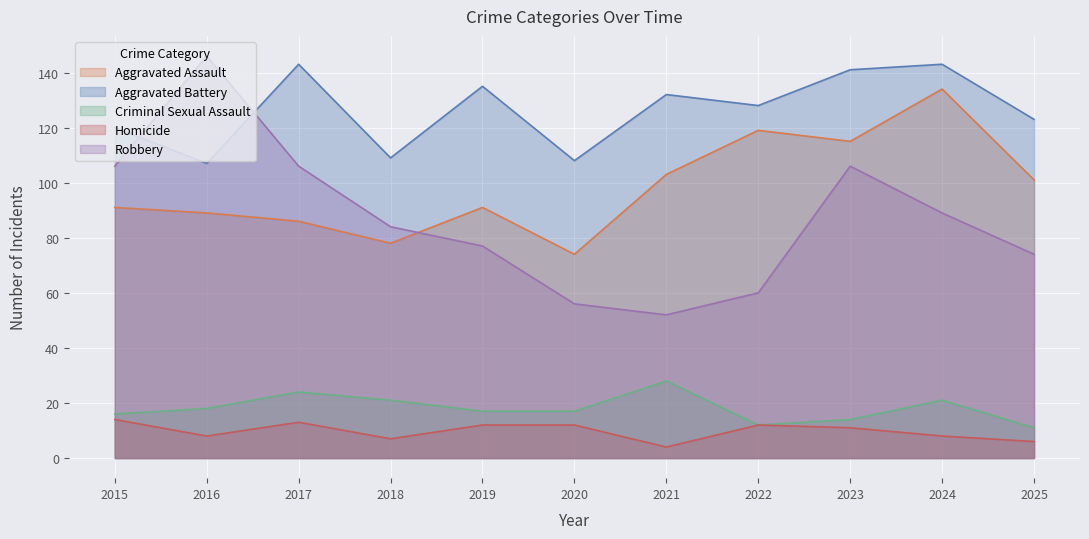

Which series has the widest spread of values?

Robbery